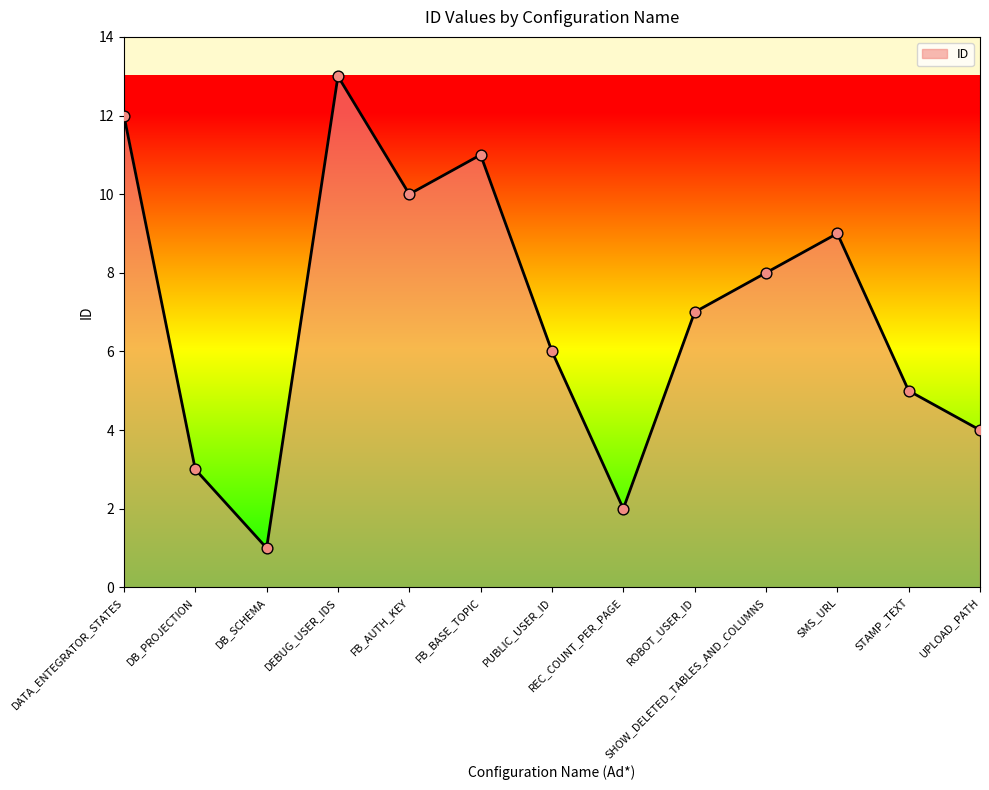

What is the change in value from SHOW_DELETED_TABLES_AND_COLUMNS to SMS_URL?

+1